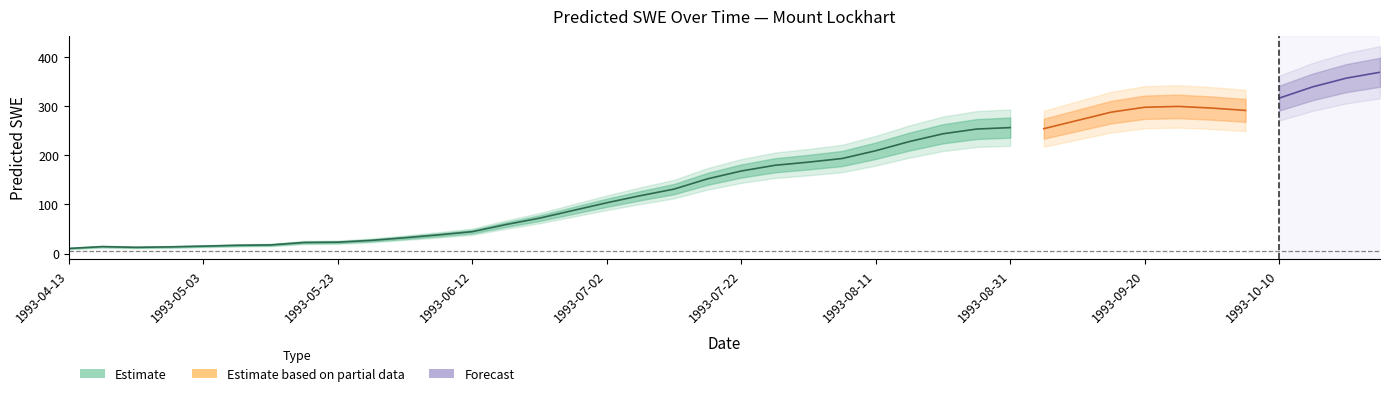

Reading left to right, extract all data points from this chart.

1993-04-13=10.4	1993-04-18=14.1	1993-04-23=12.7	1993-04-28=13.6	1993-05-03=15.1	1993-05-08=16.8	1993-05-13=17.5	1993-05-18=22.6	1993-05-23=23.2	1993-05-28=26.8	1993-06-02=32.2	1993-06-07=38.0	1993-06-12=44.5	1993-06-17=59.0	1993-06-22=72.0	1993-06-27=87.7	1993-07-02=103.4	1993-07-07=117.8	1993-07-12=131.2	1993-07-17=152.1	1993-07-22=168.0	1993-07-27=179.6	1993-08-01=186.0	1993-08-06=193.4	1993-08-11=209.3	1993-08-16=227.9	1993-08-21=243.7	1993-08-26=253.4	1993-08-31=256.4	1993-09-05=254.2	1993-09-10=270.9	1993-09-15=287.7	1993-09-20=297.7	1993-09-25=299.5	1993-09-30=296.1	1993-10-05=291.3	1993-10-10=316.3	1993-10-15=339.3	1993-10-20=357.0	1993-10-25=369.0